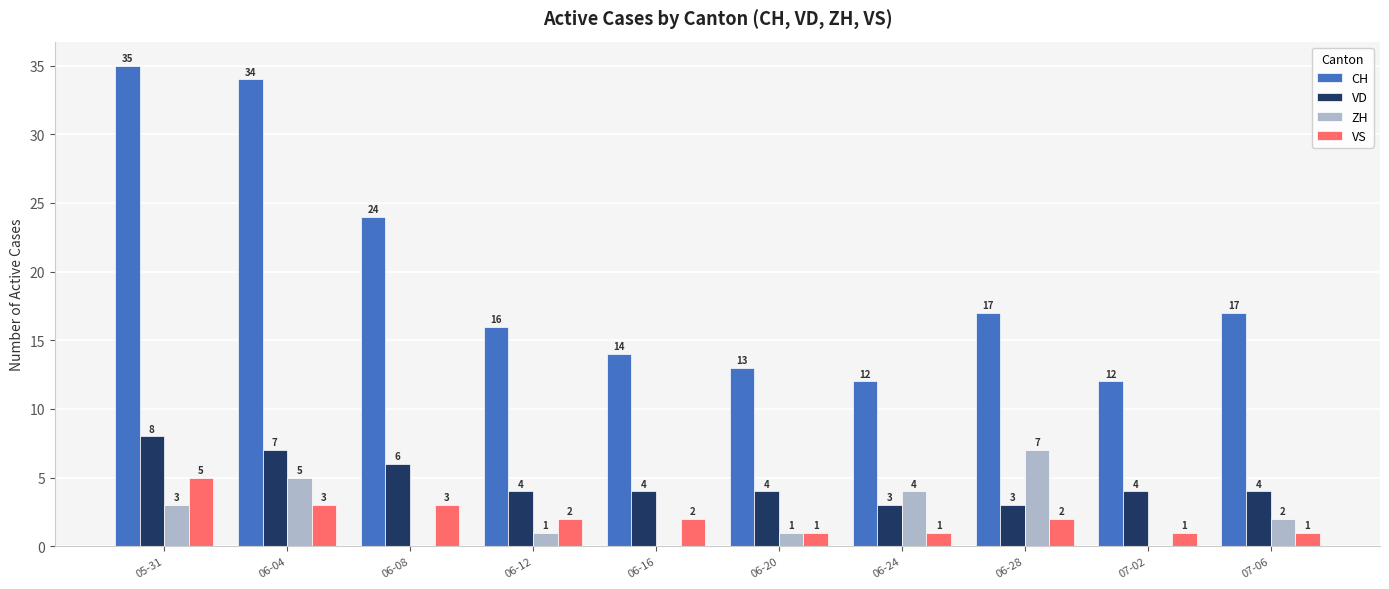

At which category is the sum across all series the highest?

05-31